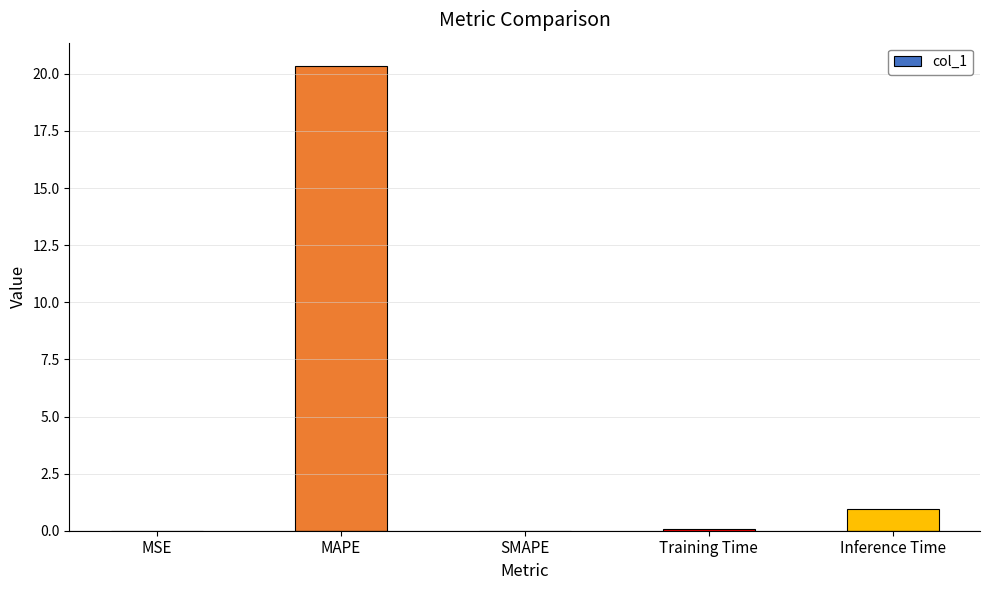

How many data points does each series have?

5